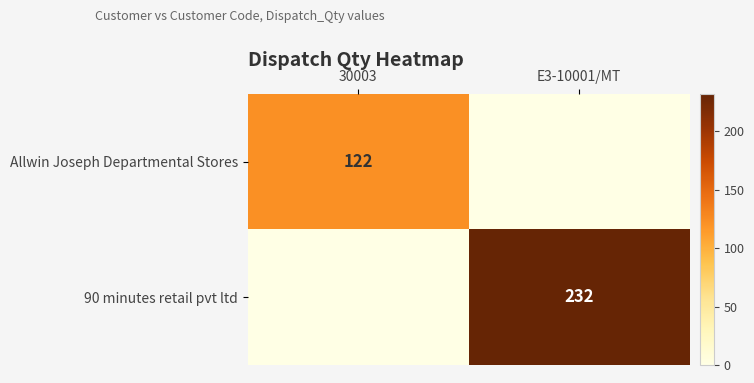

Is it true that Allwin Joseph Departmental Stores equals 122 at 30003?

True